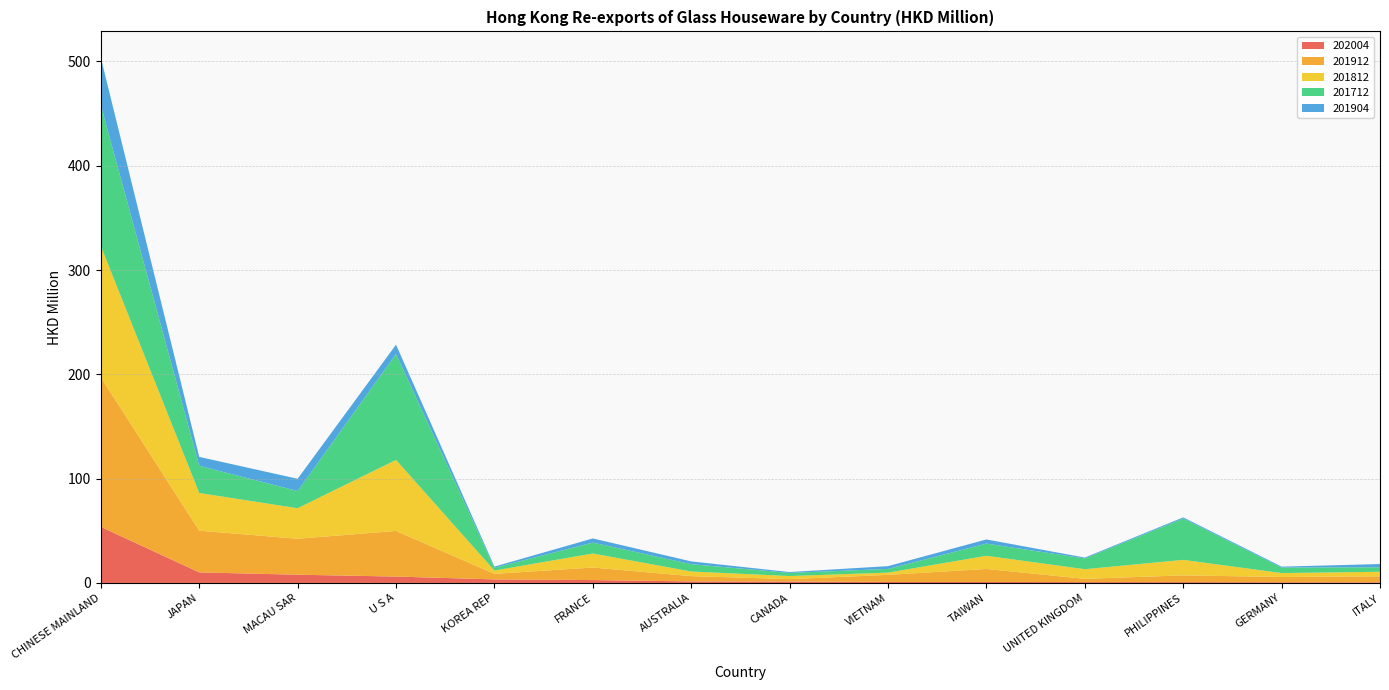

Reading left to right, extract all data points from this chart.

202004: 53.8	10.1	7.9	6.1	3.4	2.8	1.5	1.4	0.9	0.9	0.8	0.8	0.7	0.6
201912: 143.4	40.0	34.5	43.8	5.3	12.0	5.1	2.3	6.8	12.5	3.1	6.5	5.1	5.8
201812: 125.8	36.1	29.2	68.1	3.2	13.4	4.4	3.0	2.2	12.6	9.2	14.8	3.7	4.4
201712: 135.1	26.1	16.5	101.5	2.7	10.5	7.0	3.0	3.5	11.7	10.3	39.7	5.3	4.3
201904: 45.5	8.5	11.7	9.0	1.1	4.0	2.7	0.8	2.7	4.0	0.8	1.1	0.9	3.1